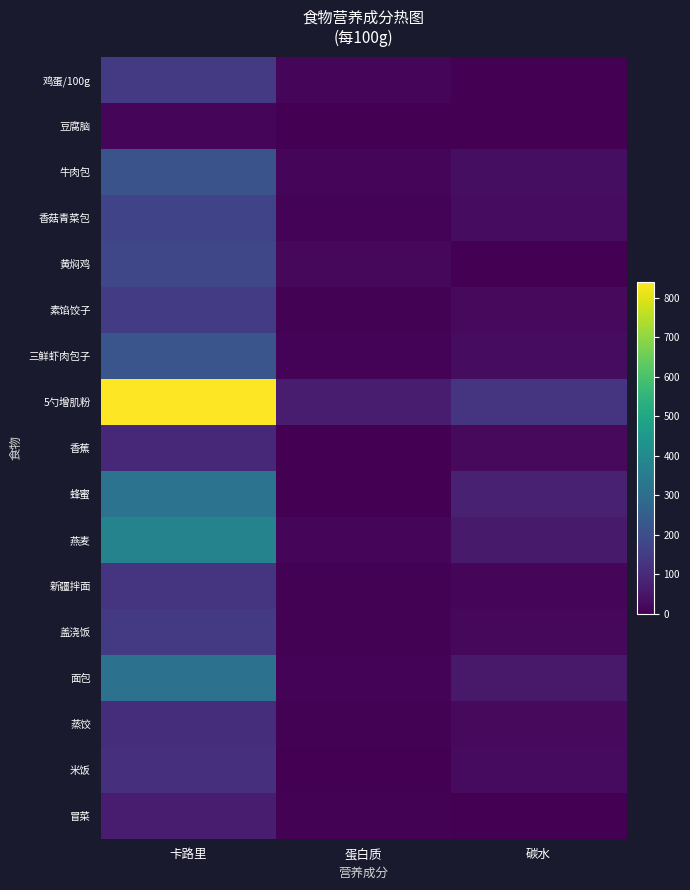

Reading left to right, transcribe all the data shown in this chart.

鸡蛋/100g: 卡路里=144.0	蛋白质=13.3	碳水=2.8
豆腐脑: 卡路里=15.0	蛋白质=1.9	碳水=0.0
牛肉包: 卡路里=216.0	蛋白质=11.9	碳水=32.2
香菇青菜包: 卡路里=168.2	蛋白质=7.9	碳水=29.1
黄焖鸡: 卡路里=178.4	蛋白质=17.8	碳水=2.4
素馅饺子: 卡路里=149.0	蛋白质=4.9	碳水=22.0
三鲜虾肉包子: 卡路里=223.0	蛋白质=7.4	碳水=29.1
5勺增肌粉: 卡路里=840.0	蛋白质=63.0	碳水=131.0
香蕉: 卡路里=93.0	蛋白质=1.4	碳水=20.8
蜂蜜: 卡路里=321.0	蛋白质=0.4	碳水=75.6
燕麦: 卡路里=377.0	蛋白质=15.0	碳水=61.6
新疆拌面: 卡路里=128.9	蛋白质=4.1	碳水=12.8
盖浇饭: 卡路里=142.0	蛋白质=4.8	碳水=17.5
面包: 卡路里=313.0	蛋白质=8.3	碳水=58.1
蒸饺: 卡路里=109.3	蛋白质=4.2	碳水=20.7
米饭: 卡路里=116.0	蛋白质=2.6	碳水=25.6
冒菜: 卡路里=68.0	蛋白质=4.0	碳水=3.2